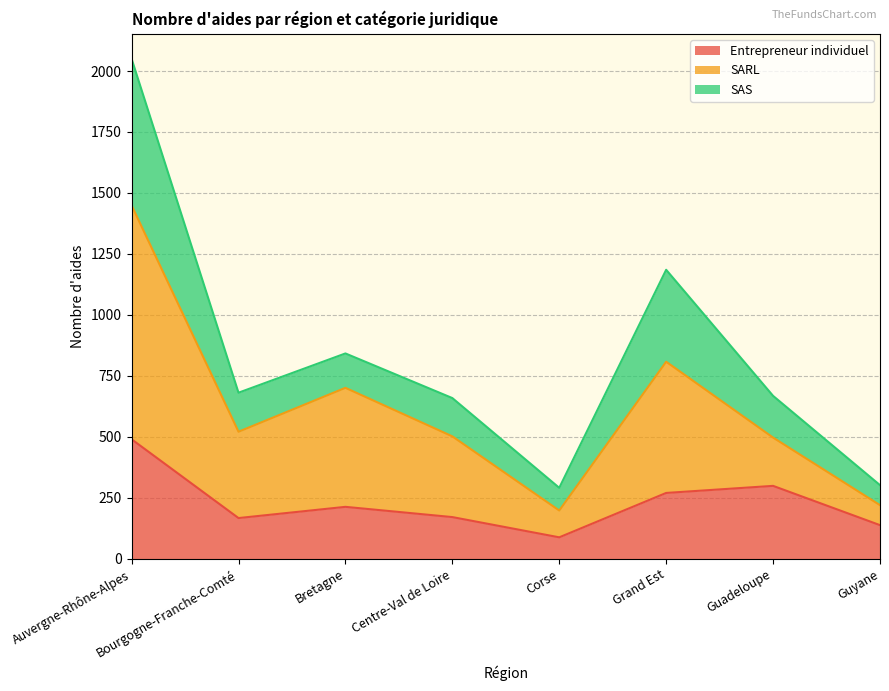

What is the total value across all series at Guyane?

302